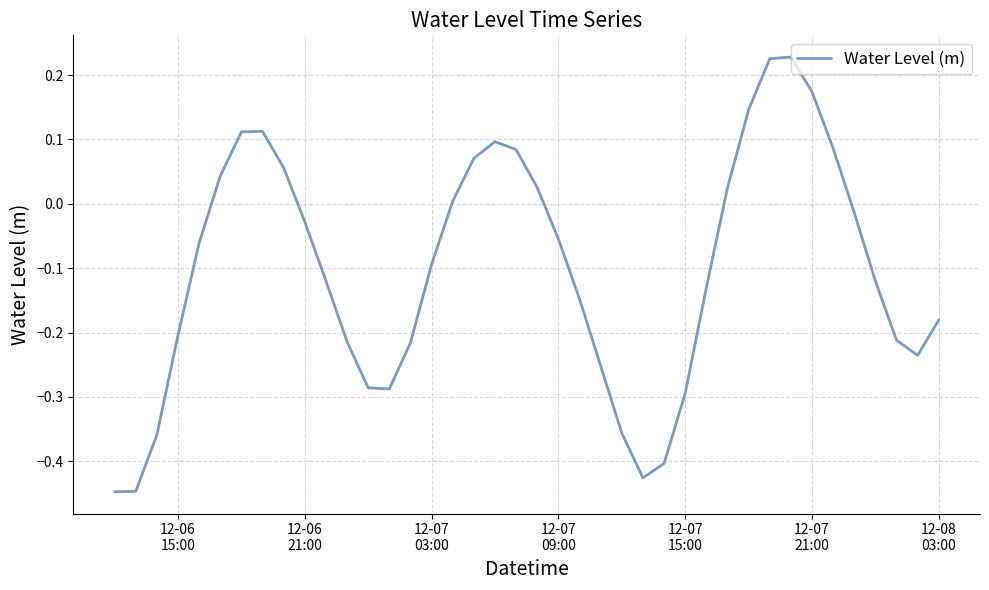

Does the chart have visible grid lines?

Yes